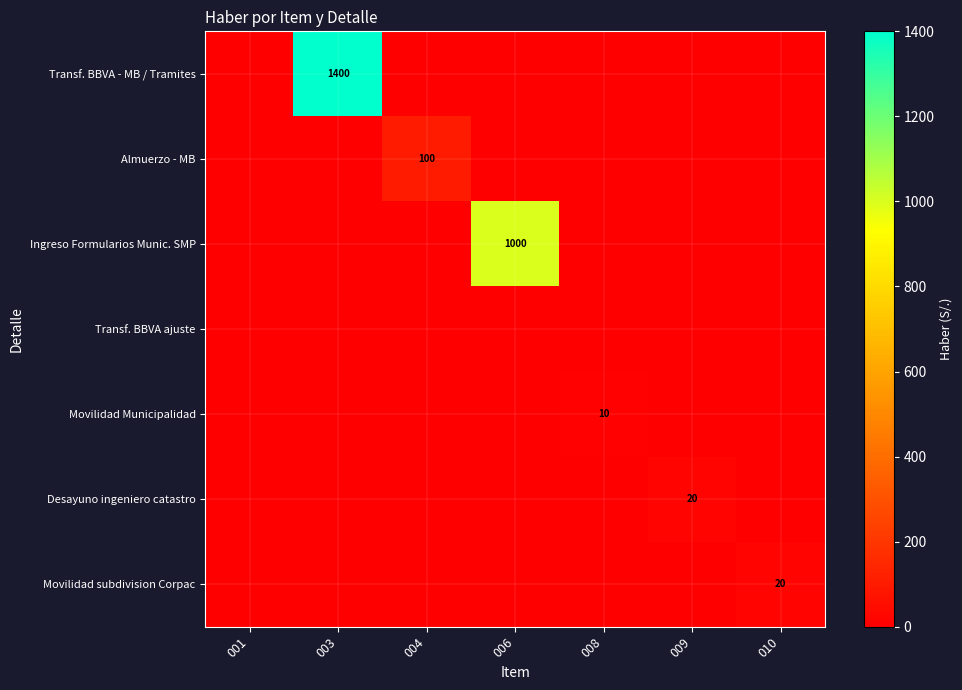

True or false: Desayuno ingeniero catastro has a value of 20 at 009.

True